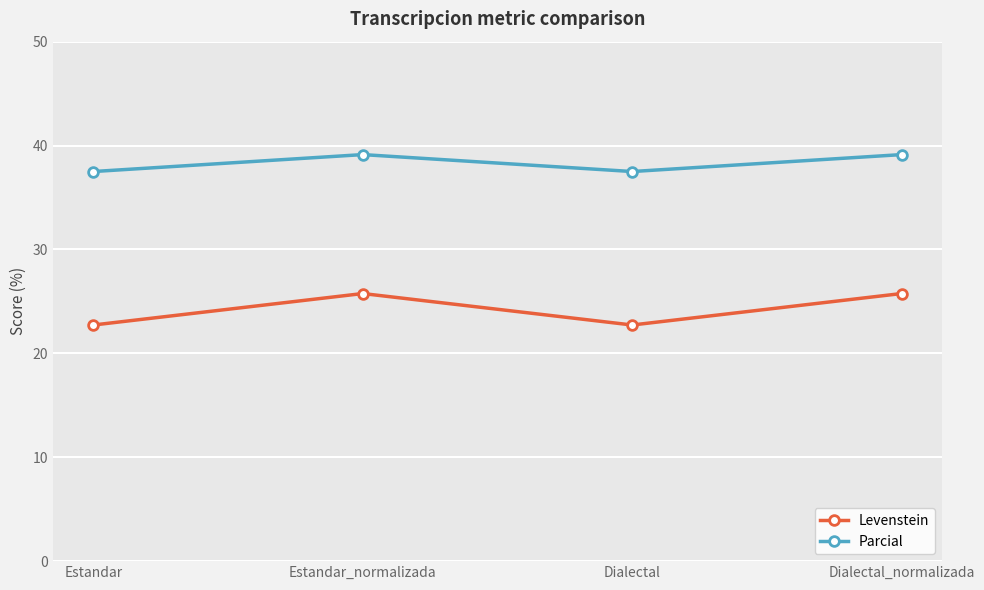

How many lines are shown in the chart?

2